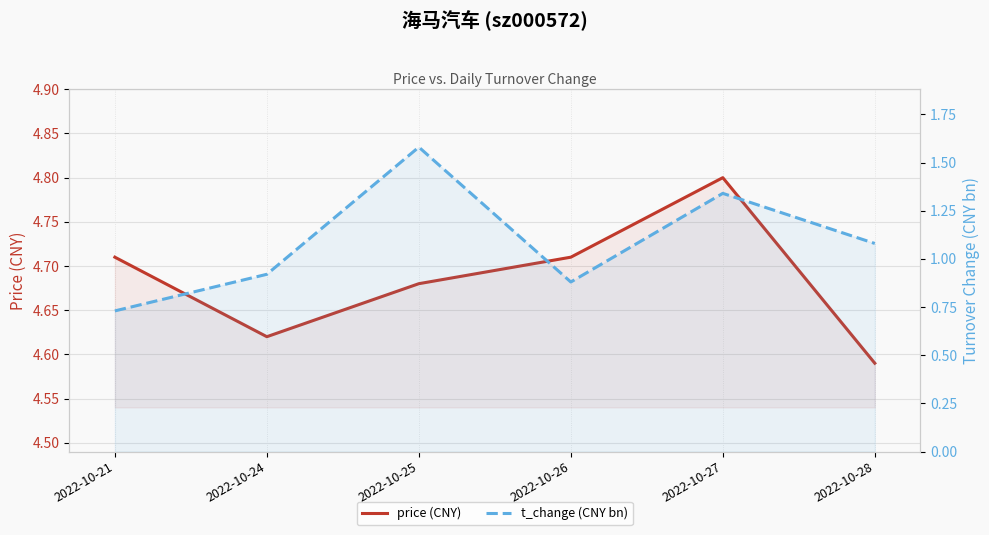

At which label does t_change (CNY bn) reach its peak?

2022-10-25